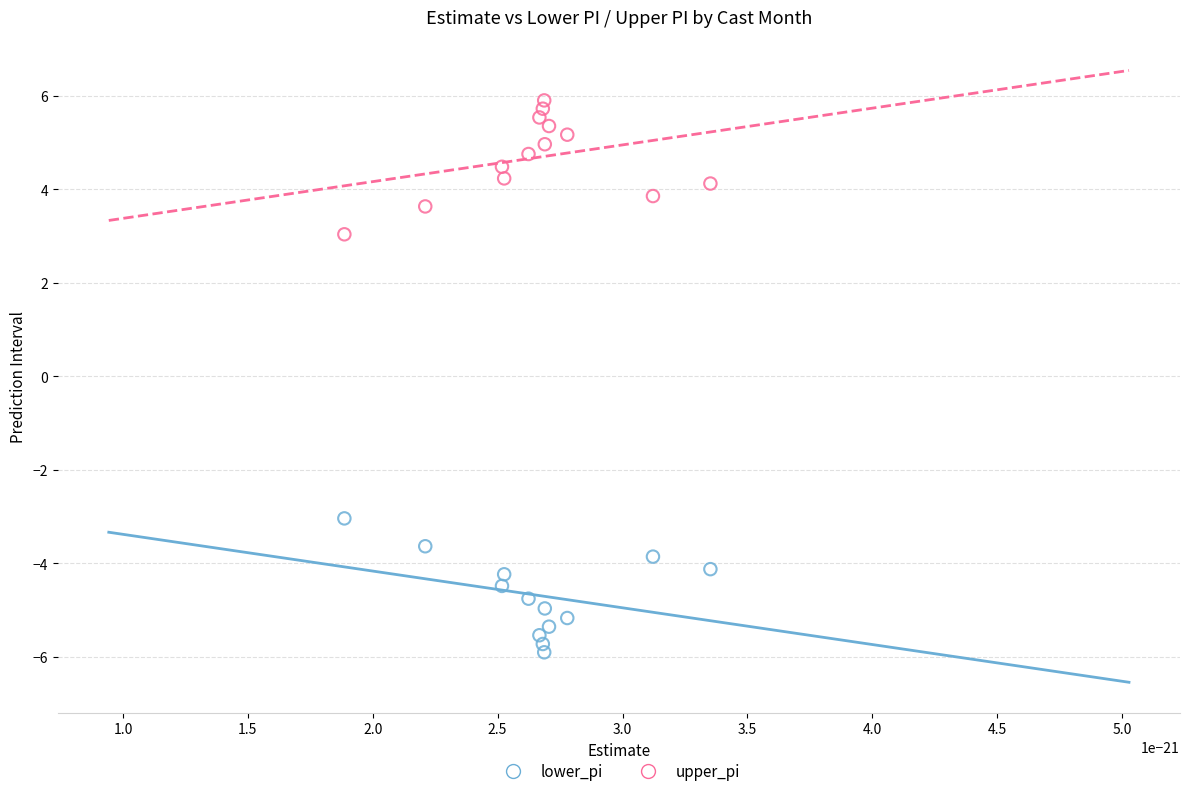

Which series reaches the maximum Y coordinate?

upper_pi